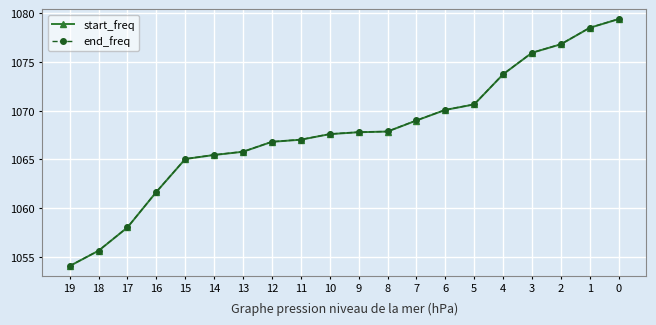

Does the chart have visible grid lines?

Yes